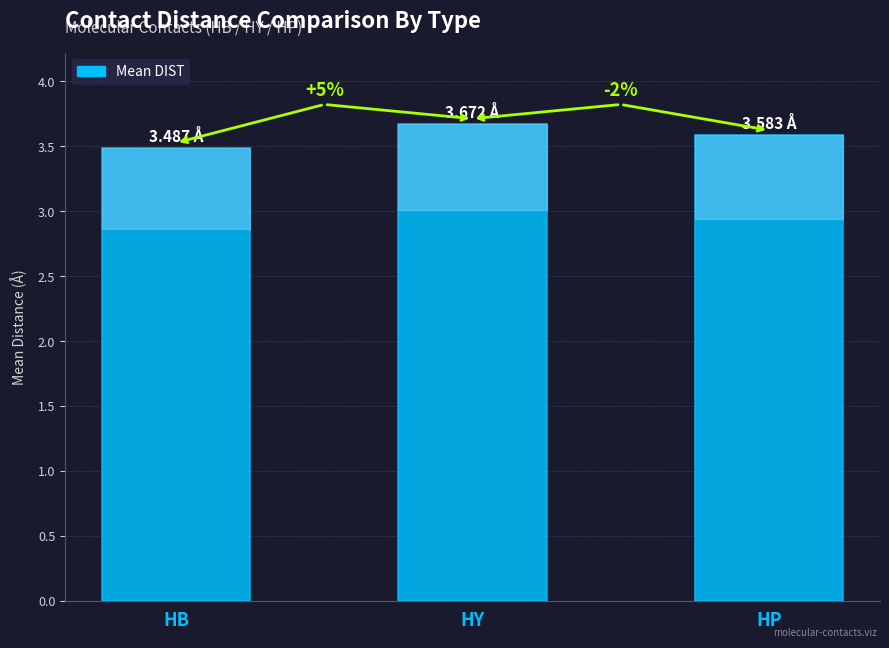

The value at HB is 3.5. True or false?

True